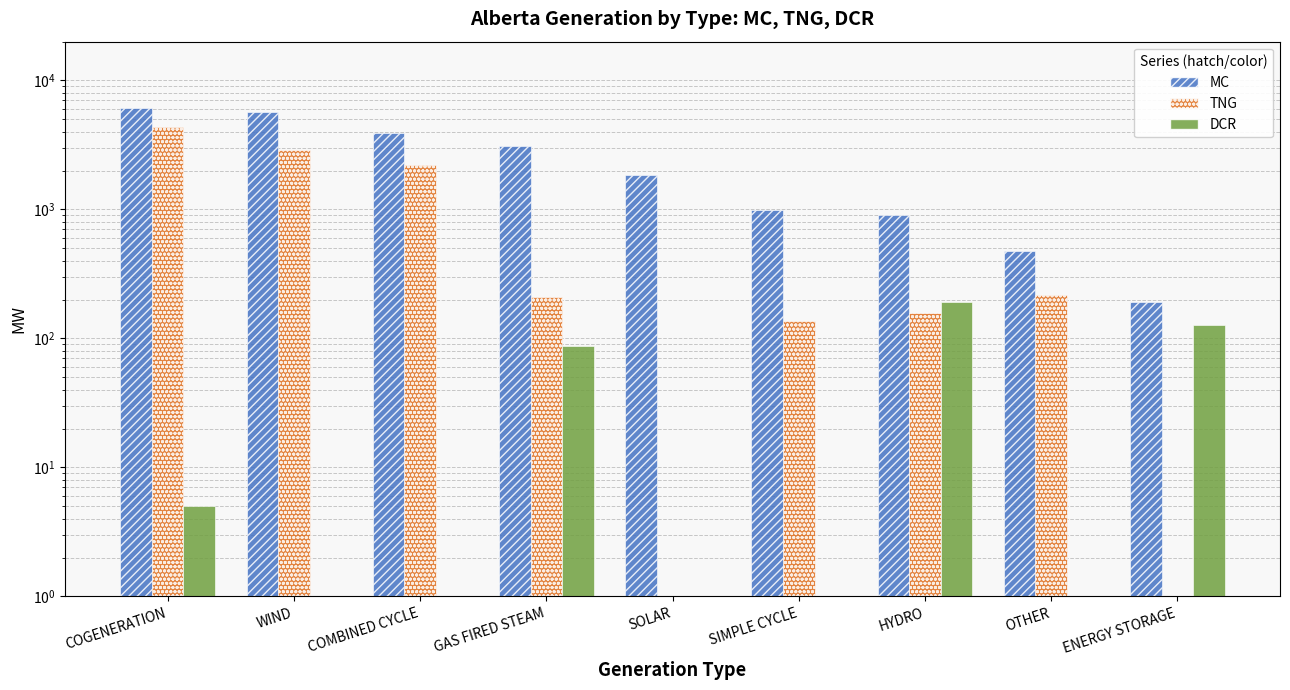

Does the chart contain stacked bars?

No